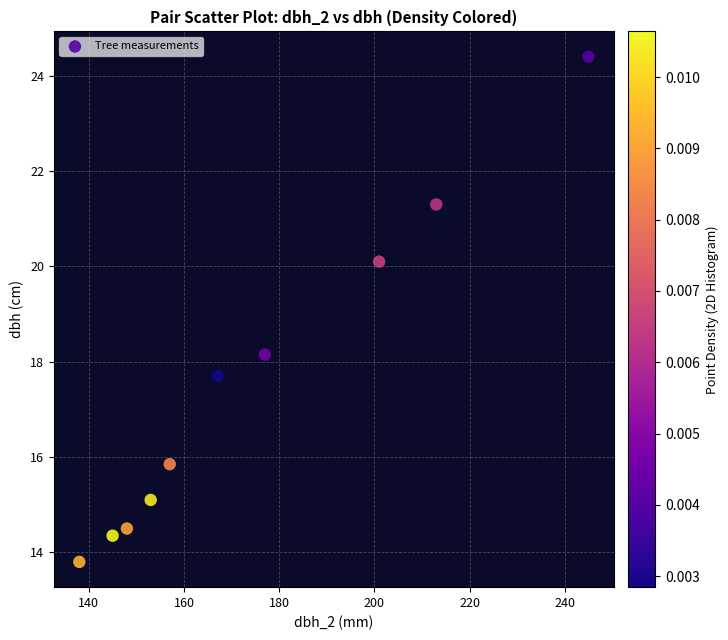

What is the range of Y values (max minus min)?

10.6